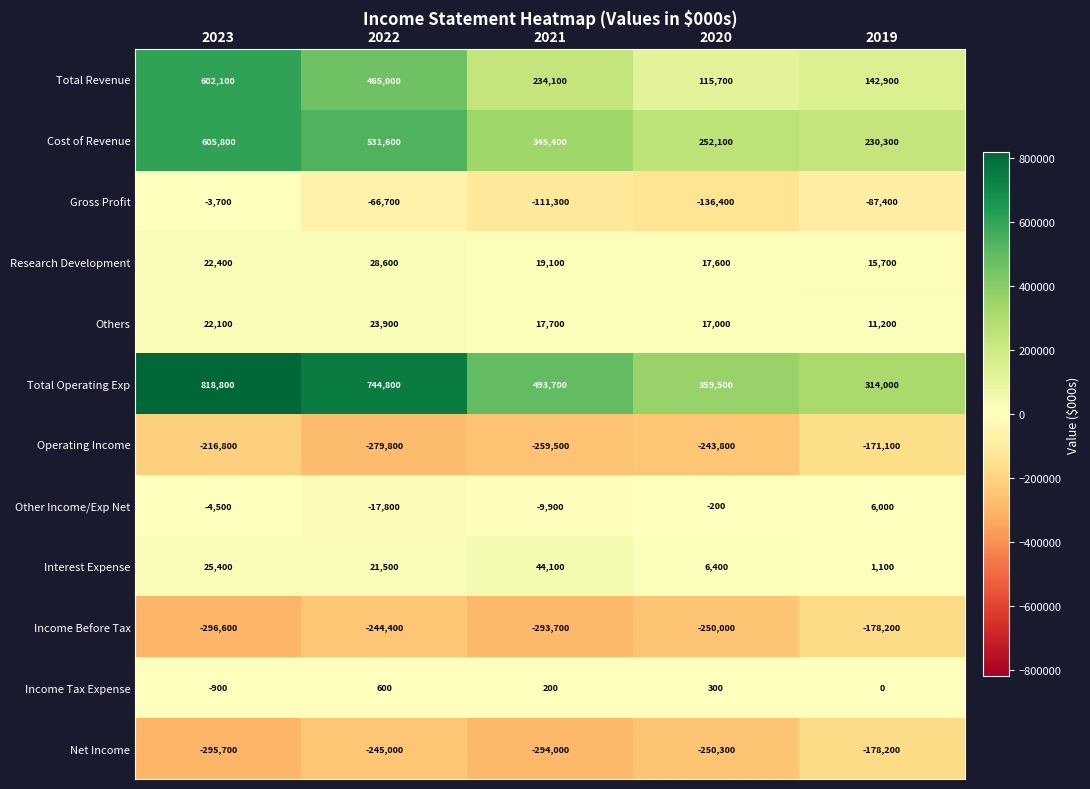

What is the difference between the highest and lowest values at 2021?

787700